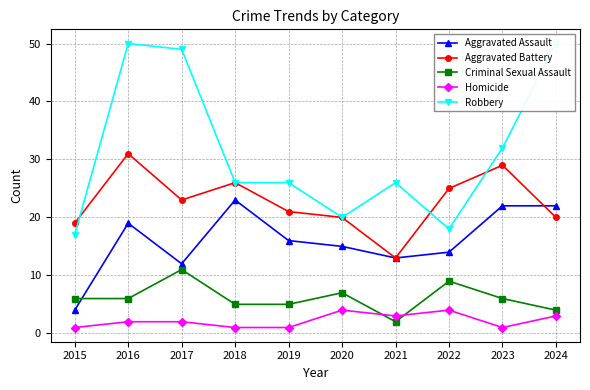

At which category does Aggravated Assault reach its first local valley?

2017